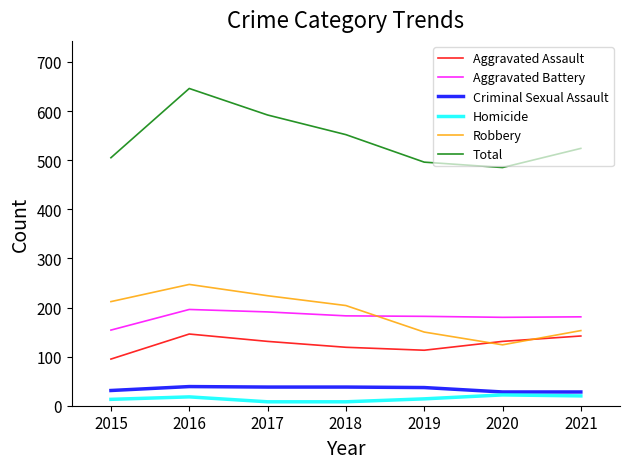

What is the spread (max minus min) of values at 2015?

492